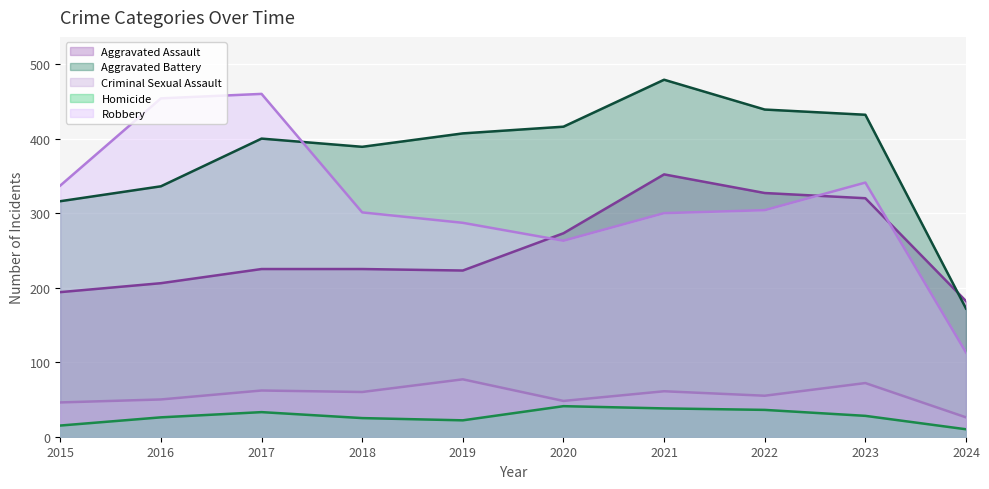

True or false: Homicide and Criminal Sexual Assault intersect in this chart.

False